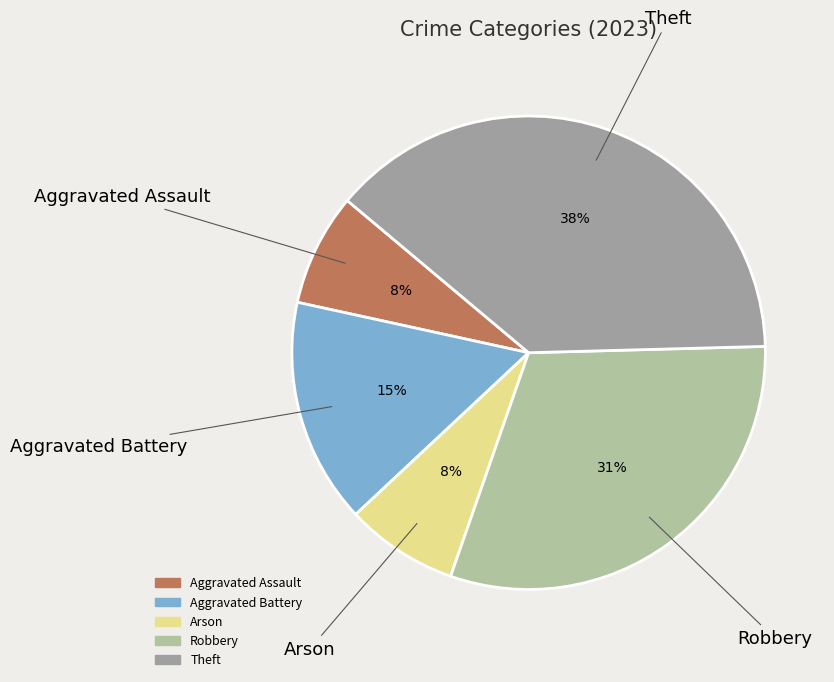

To the nearest percent, what percentage of the pie is Arson?

8%